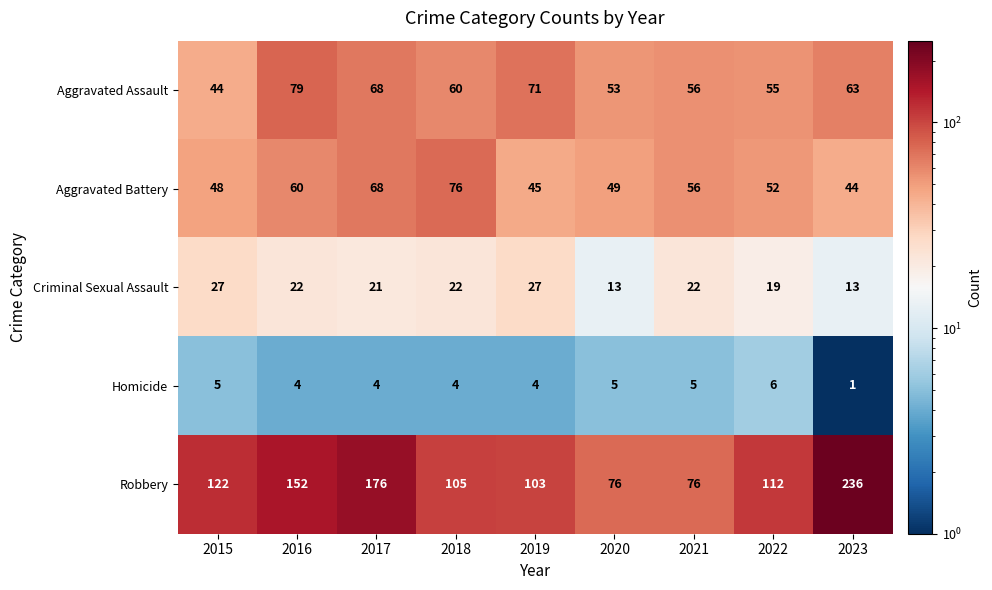

At which label does Homicide first exceed 4?

2015